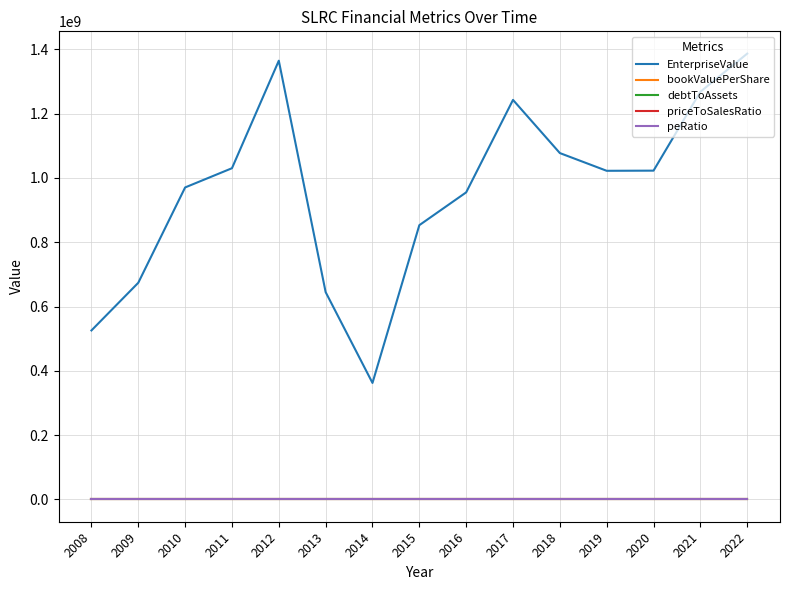

Which series has the largest range (max minus min)?

EnterpriseValue